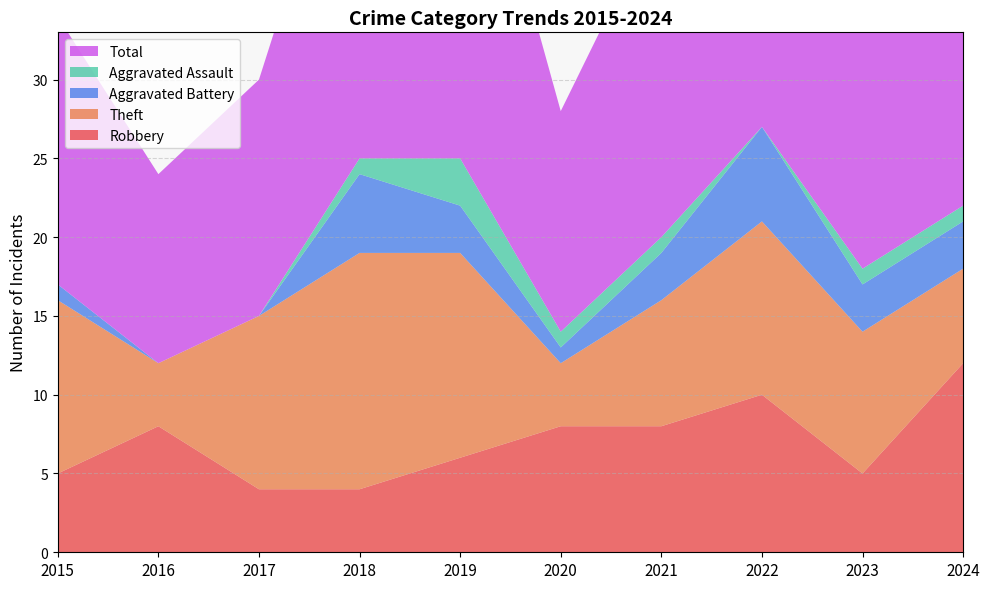

Reading left to right, extract all data points from this chart.

Robbery: 5	8	4	4	6	8	8	10	5	12
Theft: 11	4	11	15	13	4	8	11	9	6
Aggravated Battery: 1	0	0	5	3	1	3	6	3	3
Aggravated Assault: 0	0	0	1	3	1	1	0	1	1
Total: 17	12	15	25	26	14	21	28	18	22